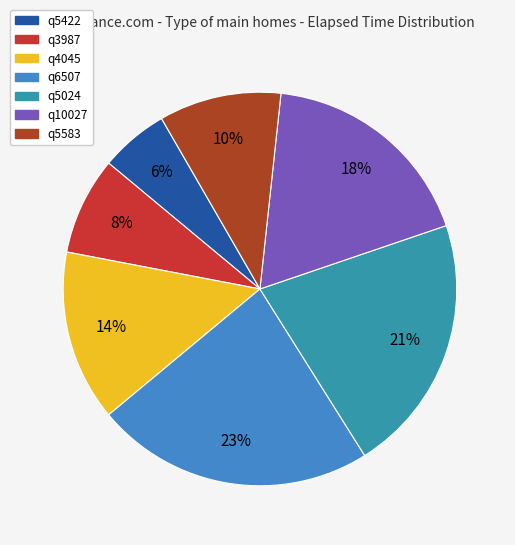

What is the smallest slice in the pie chart?

q5422